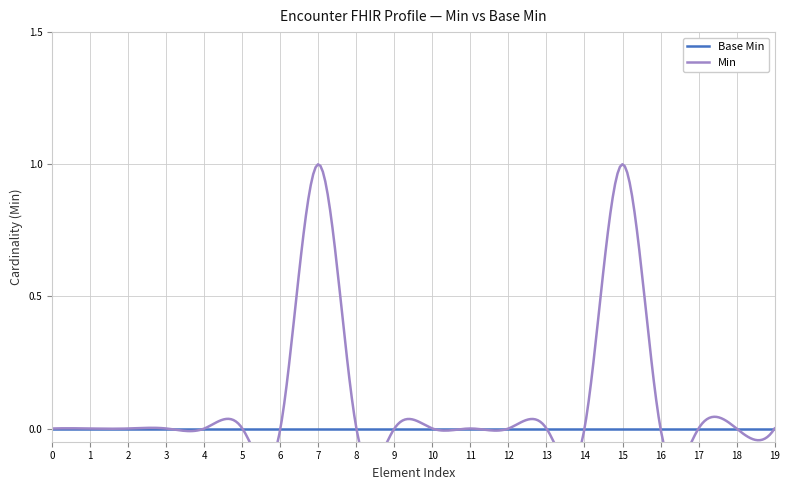

The value of Min at Encounter.type is 0. True or false?

False